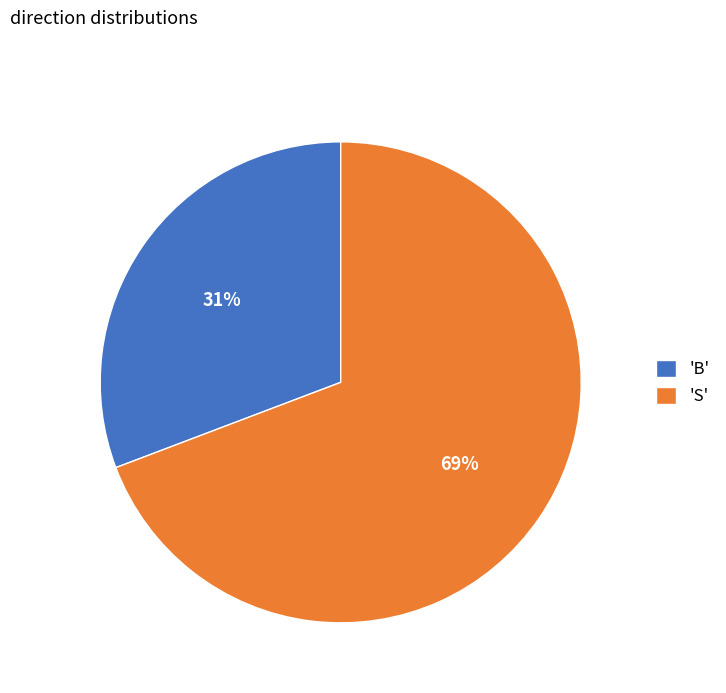

Is there a majority slice in this chart?

Yes